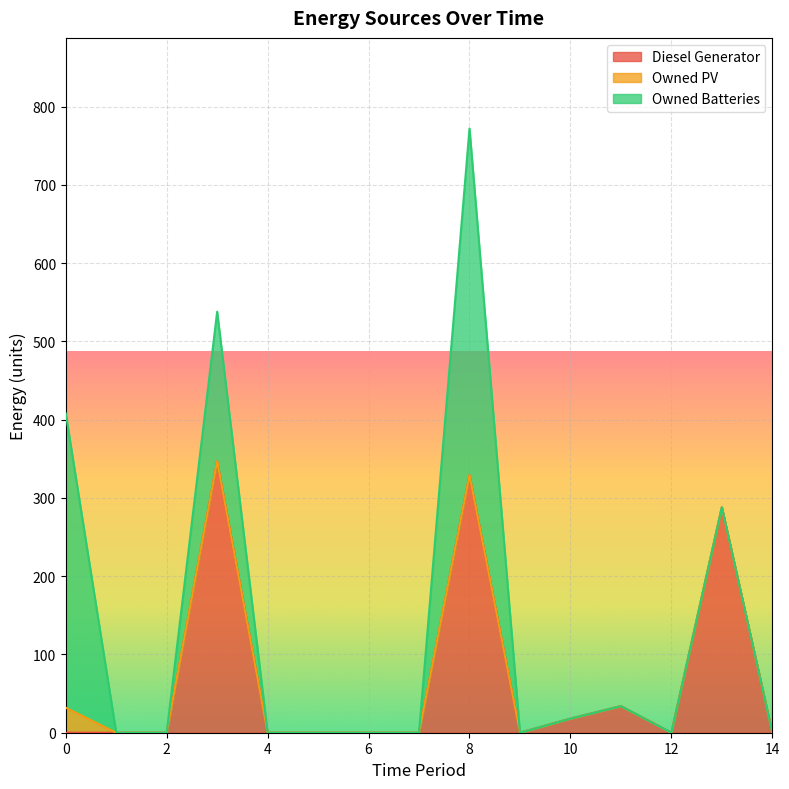

What is the sum of the Owned PV values at 0 and 4?

32